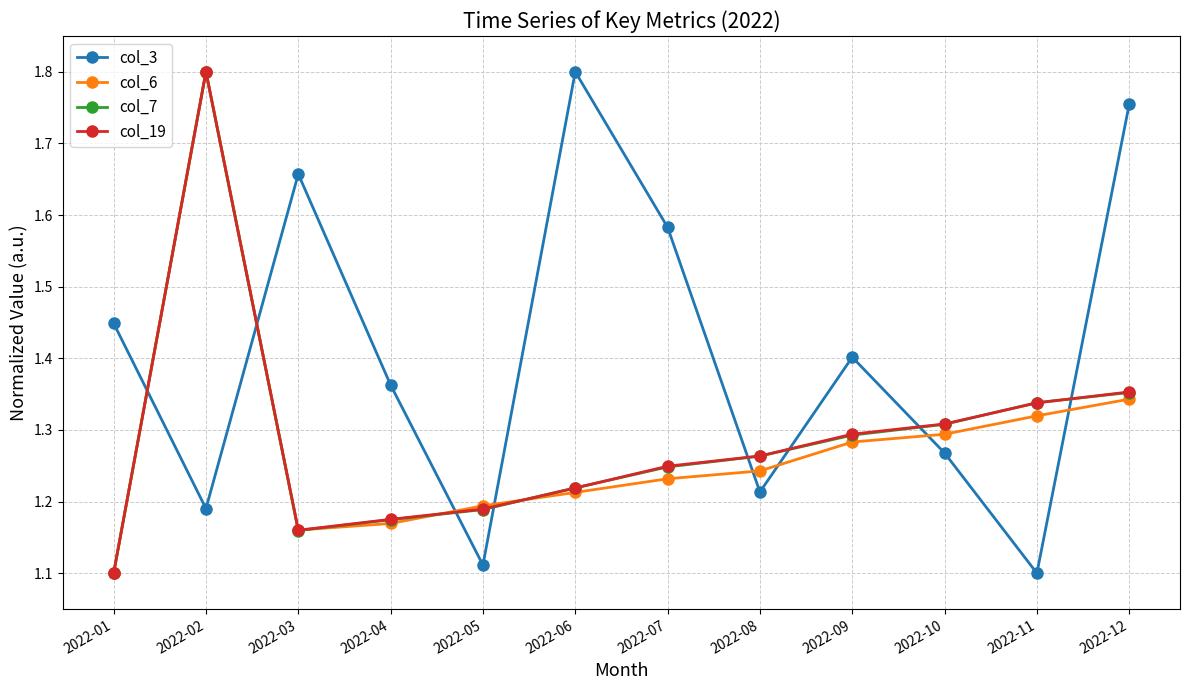

Which category has the highest value in the col_3 series?

2022-06